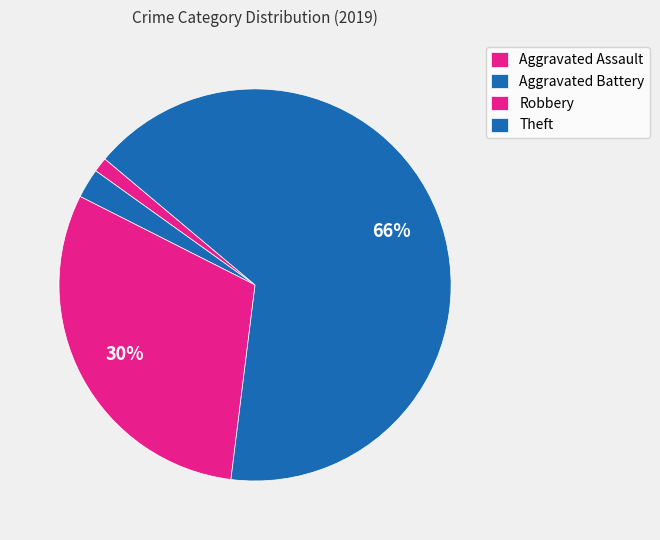

What is the majority slice?

Theft